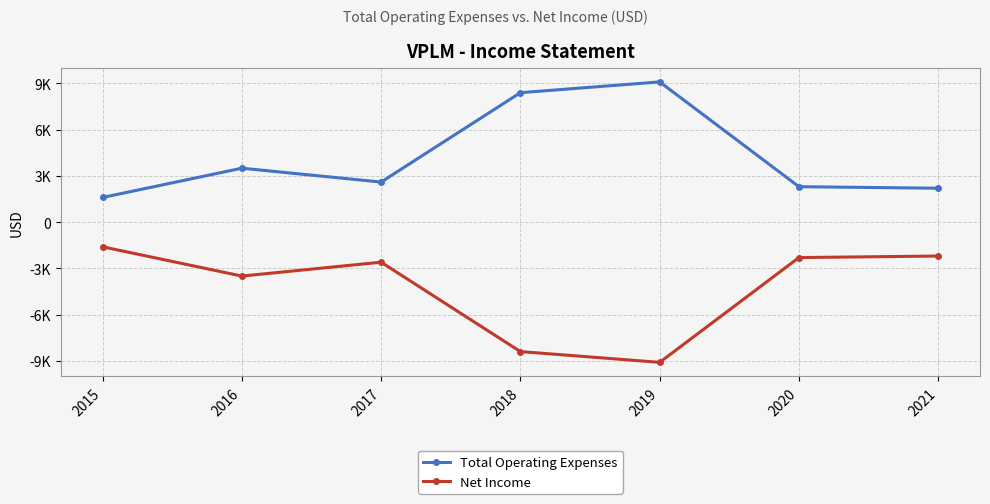

Does the chart have visible grid lines?

Yes